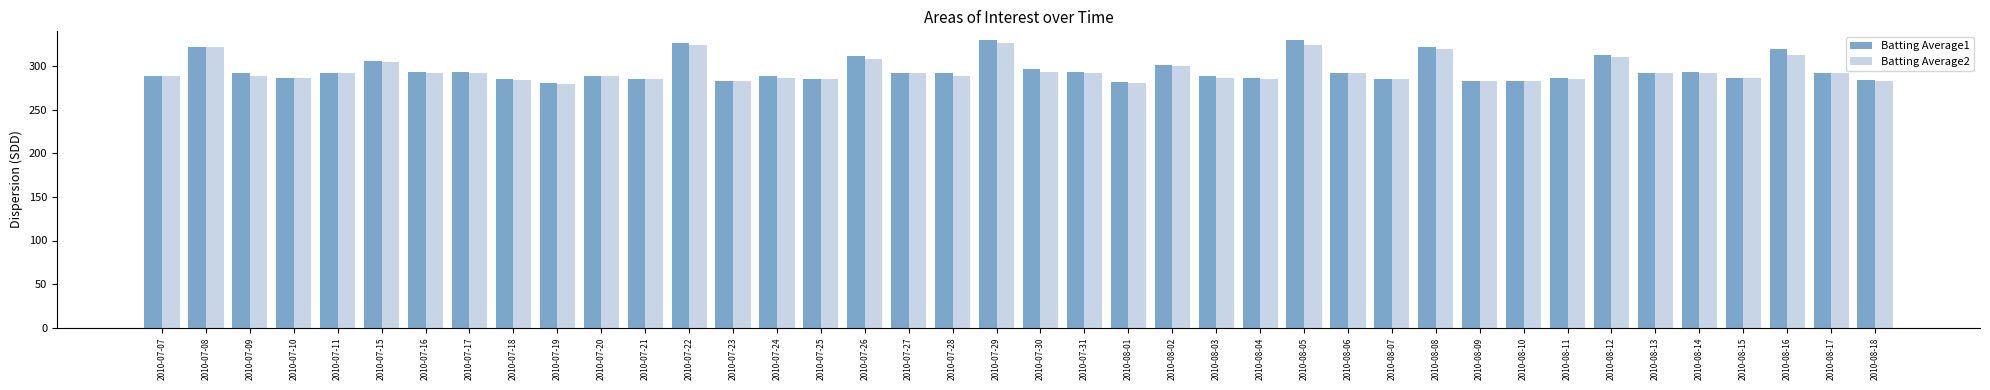

What is the total value across all series at 2010-07-24?

575